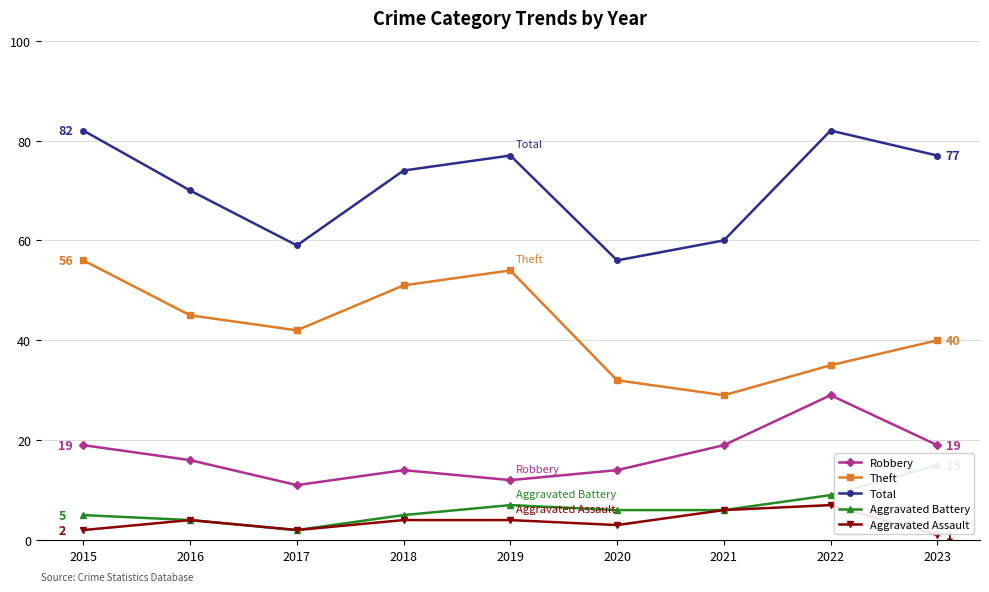

Which series has the widest spread of values?

Theft